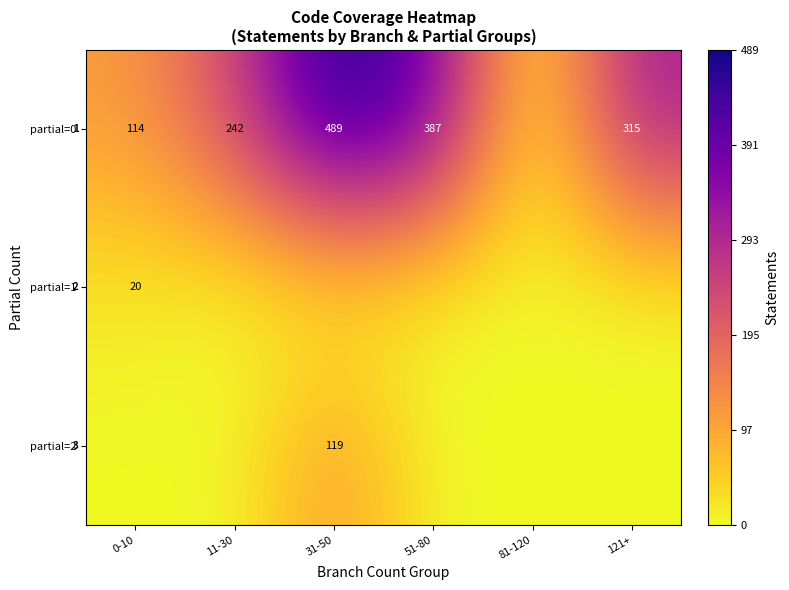

The partial=2 series shows 176 at 31-50. True or false?

False